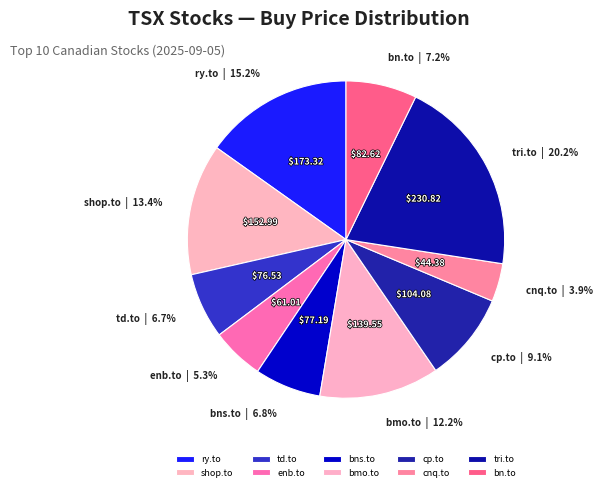

How many slices are in this pie chart?

10